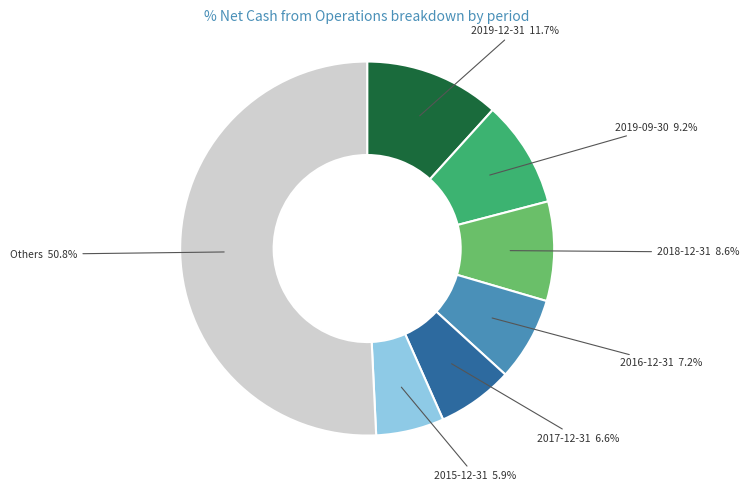

Approximately how many times larger is the value at 2018-12-31 compared to 2015-12-31?

1.5